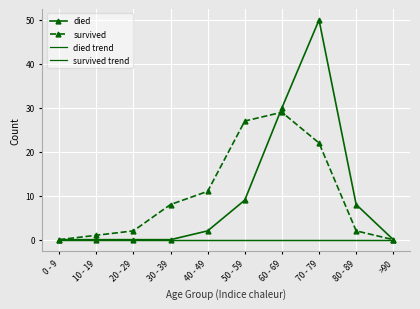

True or false: died has a value of 3 at 50 - 59.

False